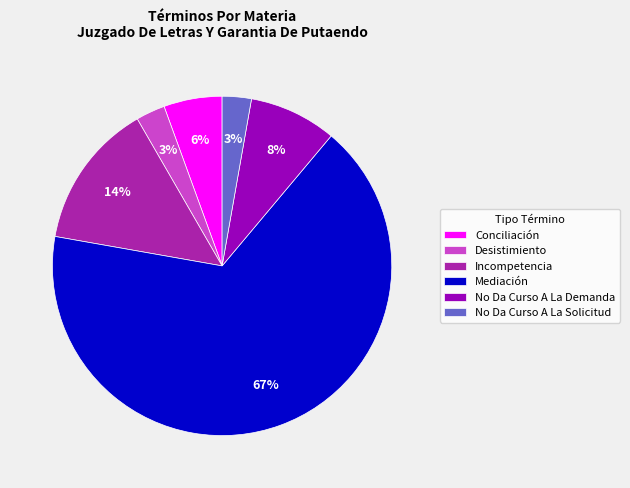

To the nearest percent, what percentage of the pie is Conciliación?

6%